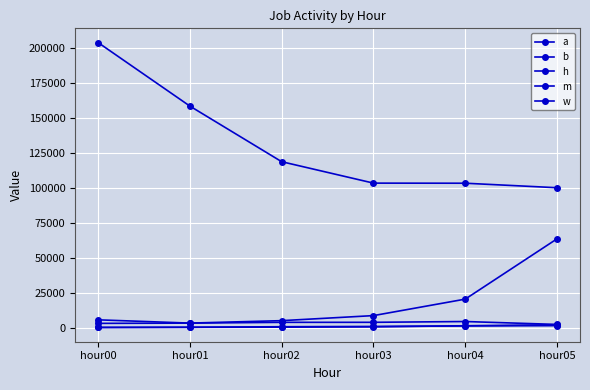

Is this an area chart (filled region under the line)?

No